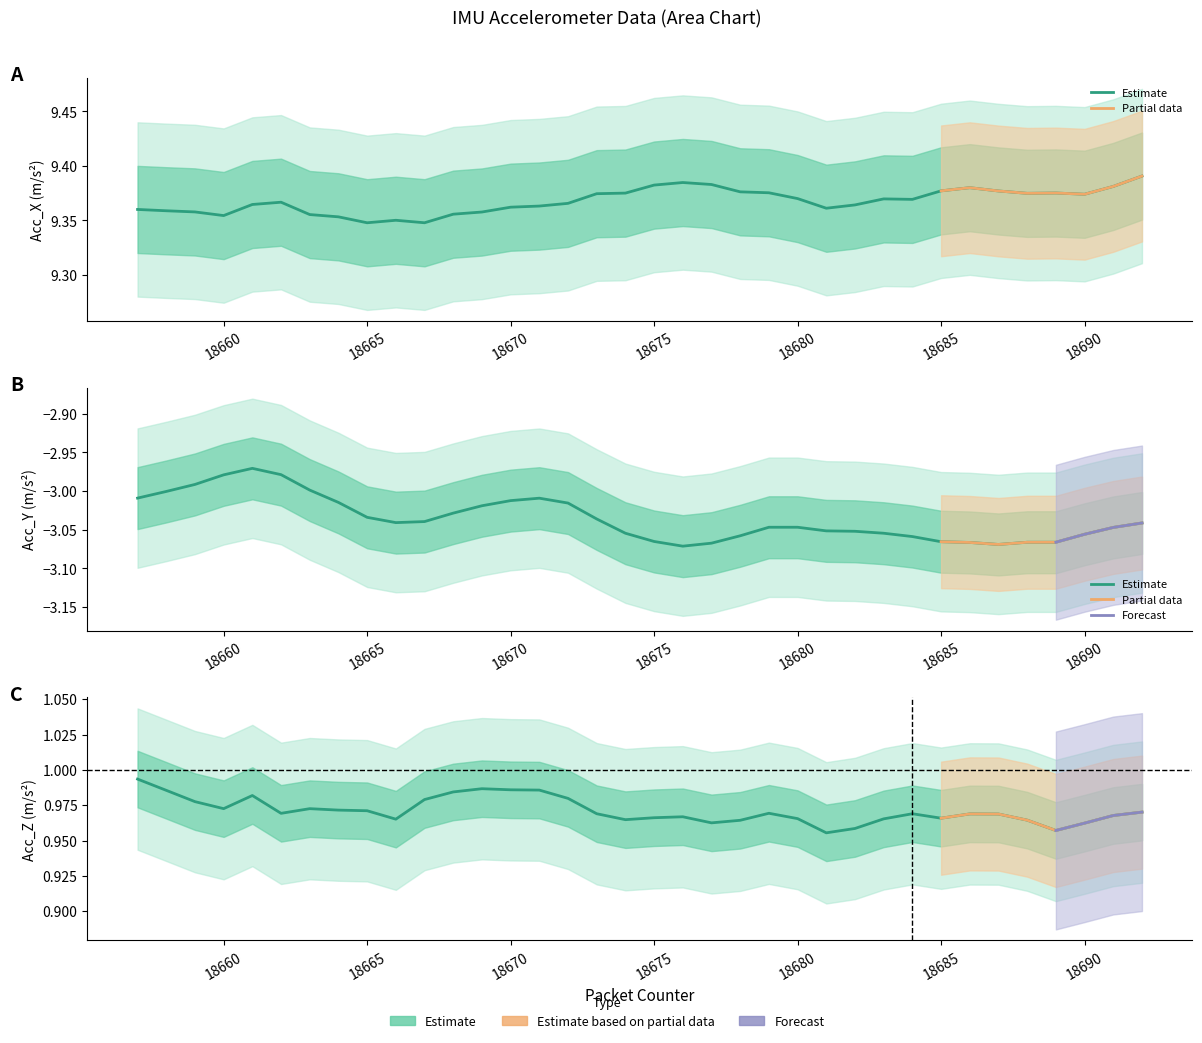

How many series are shown in this chart?

3